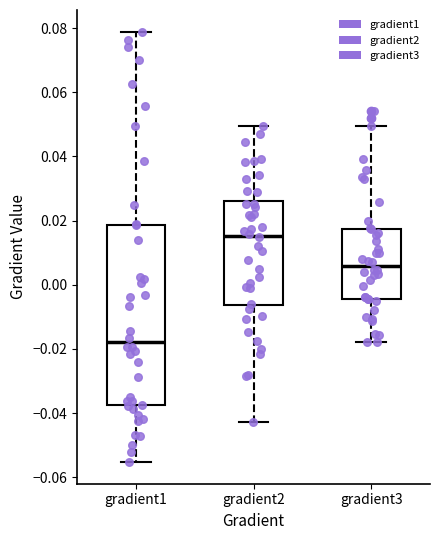

Which box is the tallest, from its lower edge to its upper edge?

gradient1